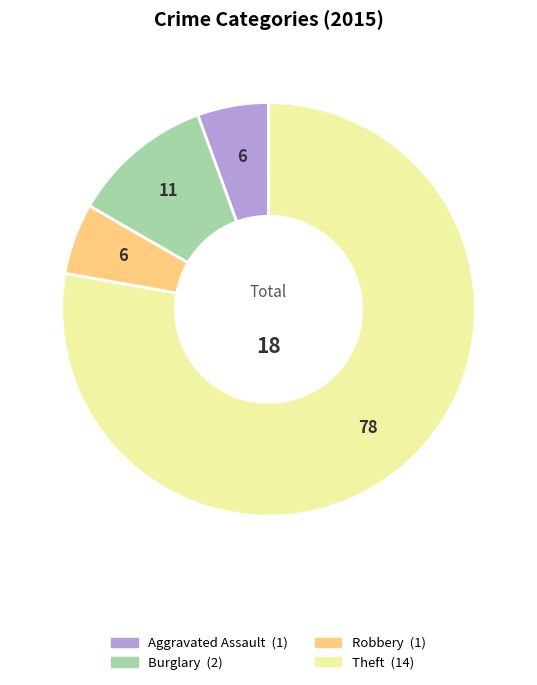

Does any single category account for the majority?

Yes